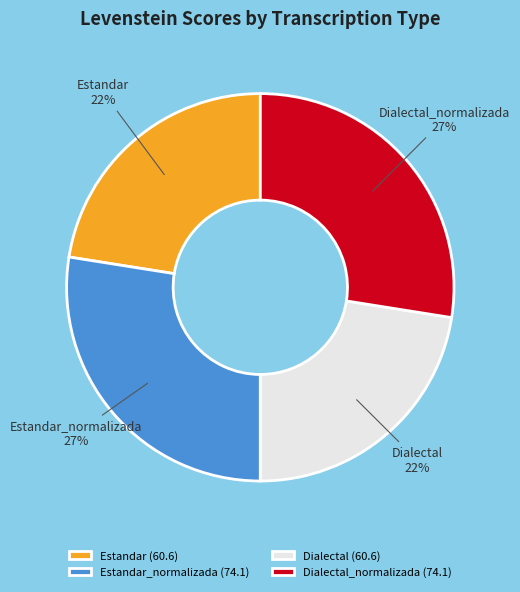

Is the sum of Dialectal_normalizada and Estandar_normalizada greater than half?

Yes